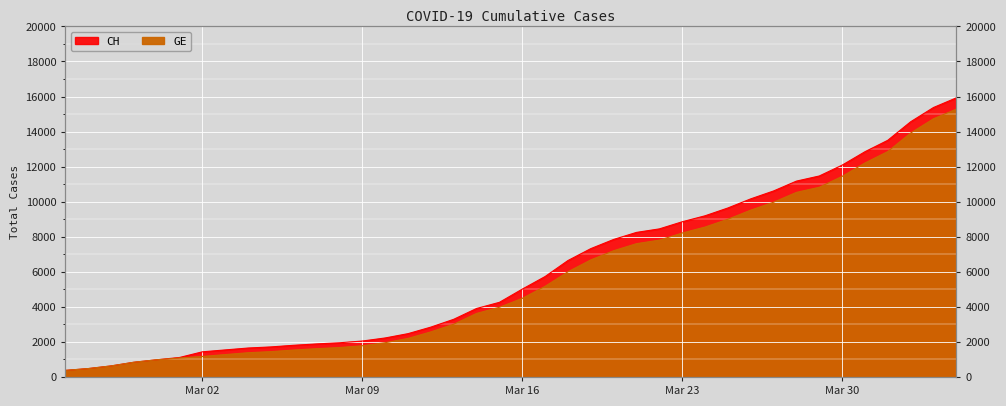

True or false: GE and CH intersect in this chart.

False